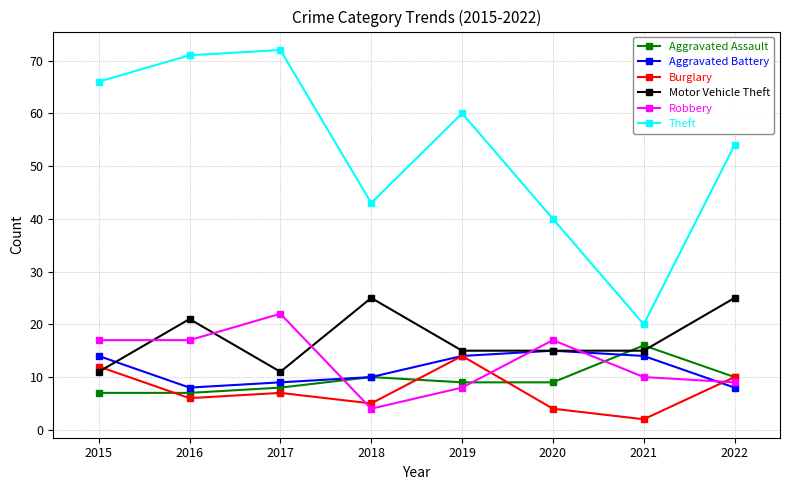

True or false: Aggravated Battery and Burglary intersect in this chart.

True